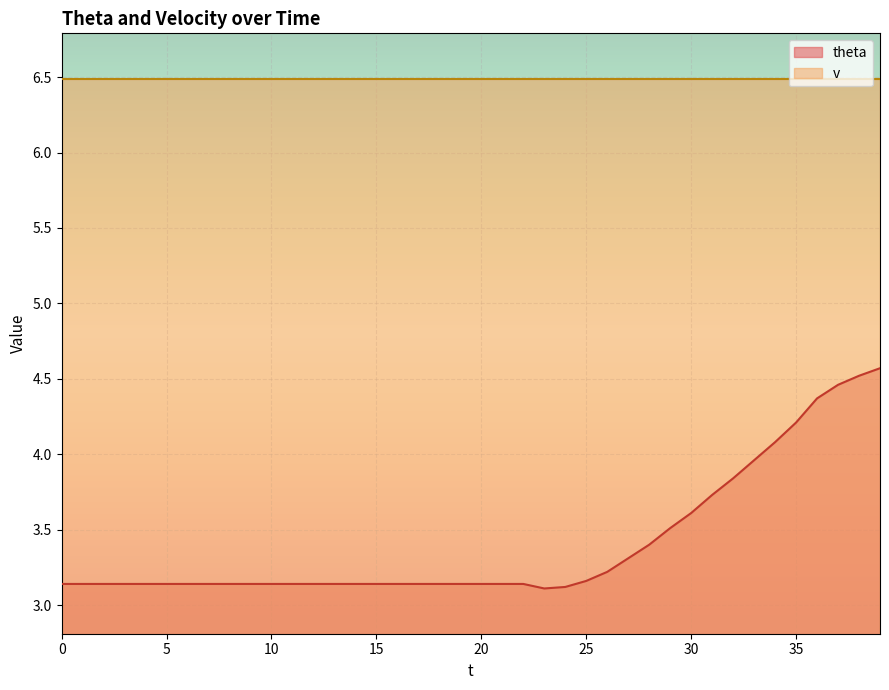

What is the minimum value shown in the chart?

3.1